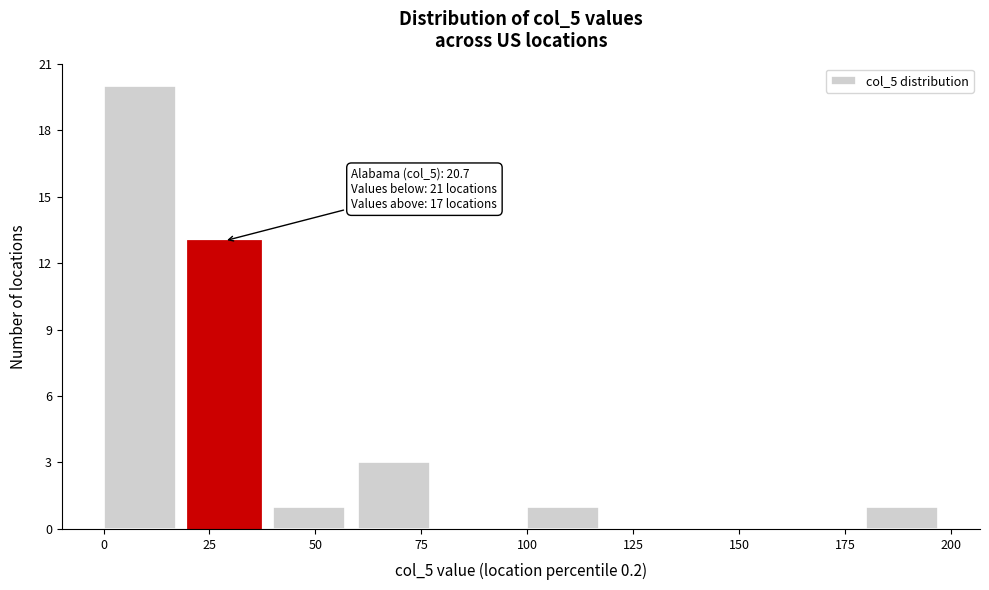

Which range on the x-axis has the tallest bar?

0 to 20